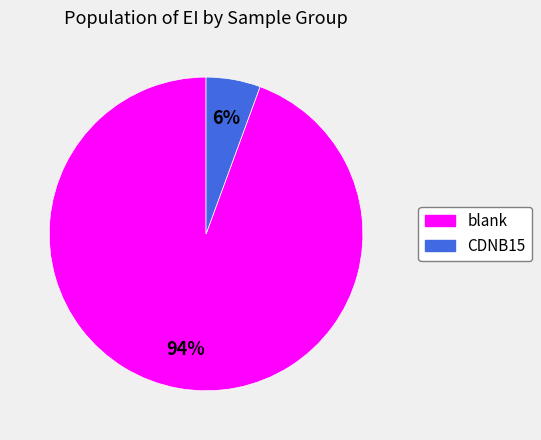

Is there a majority slice in this chart?

Yes